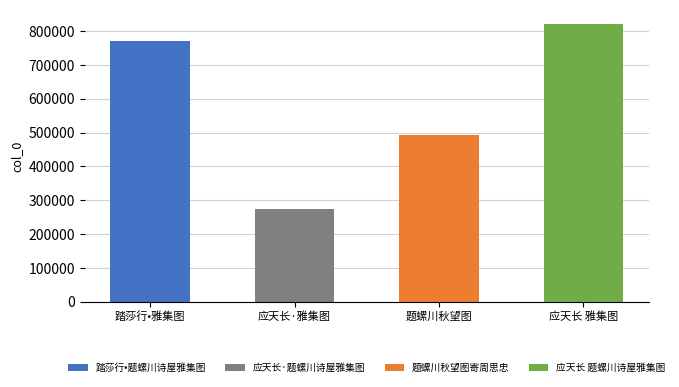

What is the difference between the maximum and minimum values?

547468